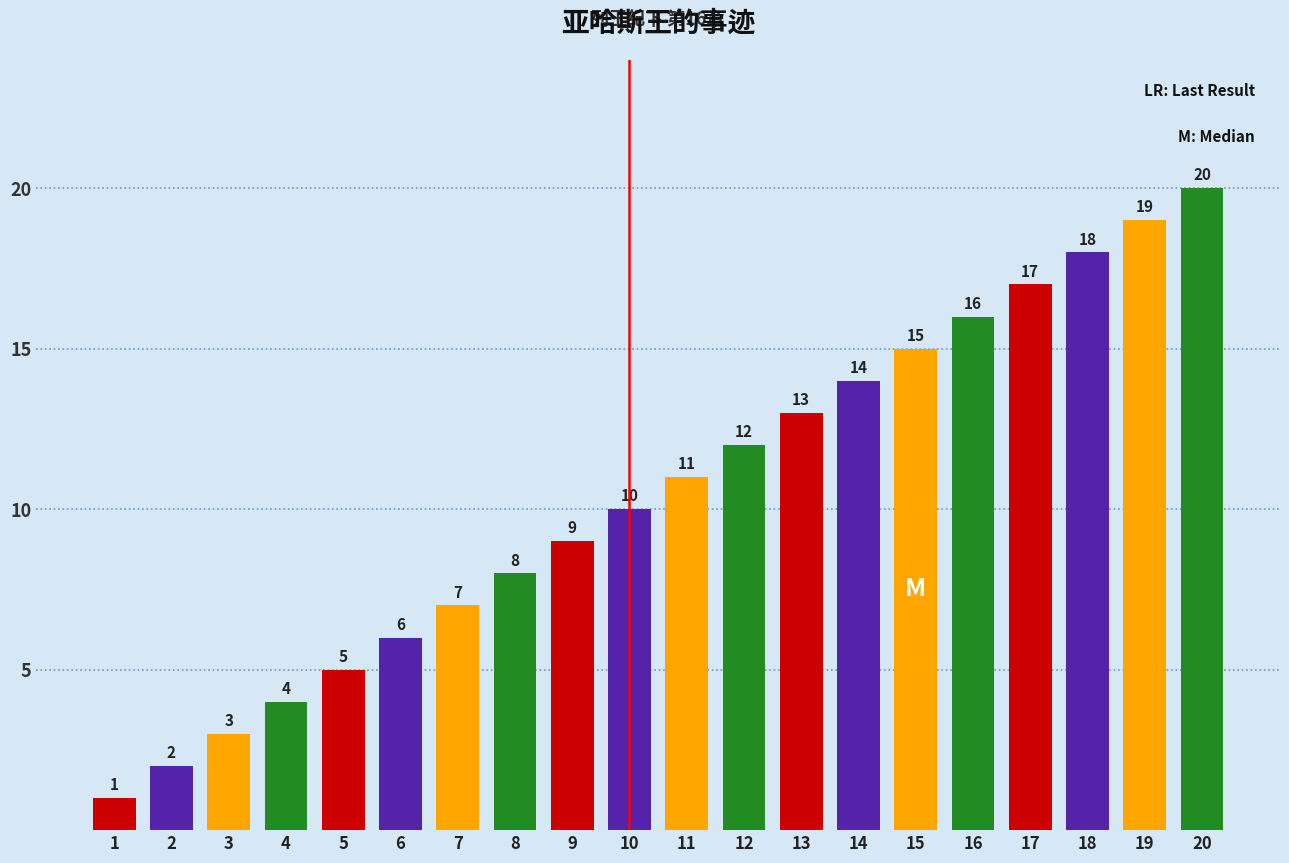

Reading left to right, transcribe all the data shown in this chart.

1	2	3	4	5	6	7	8	9	10	11	12	13	14	15	16	17	18	19	20